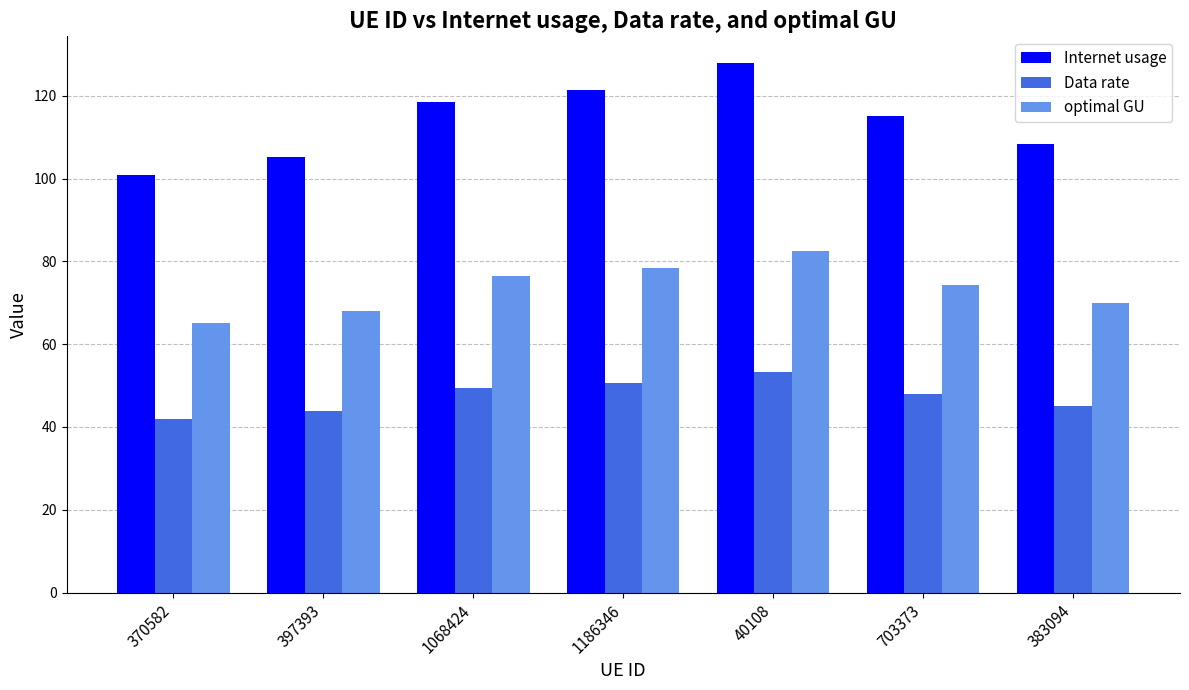

At 1186346, list the series in order from smallest to largest.

Data rate, optimal GU, Internet usage